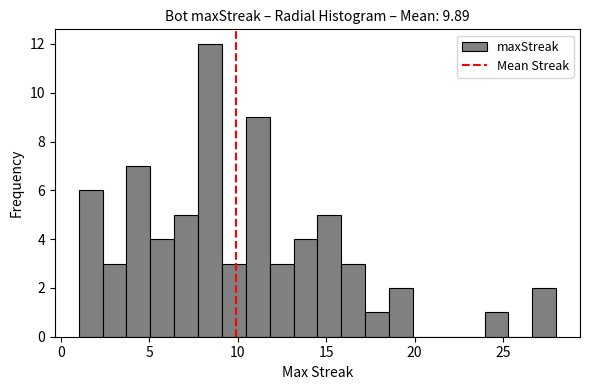

Read against the x-axis, roughly where is the centre of the tallest bar?

8.5